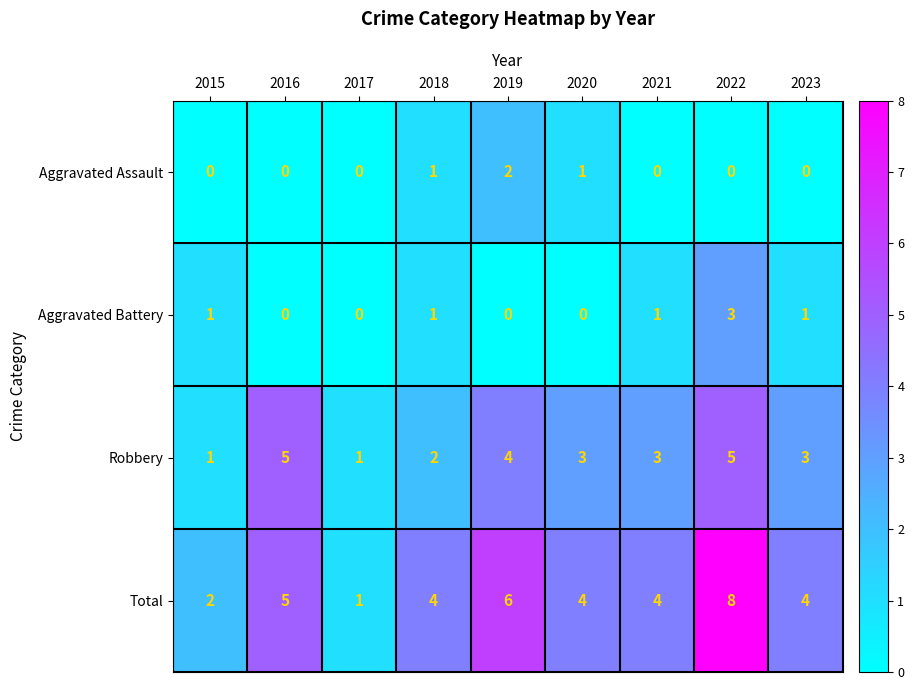

What is the maximum value shown in the chart?

8